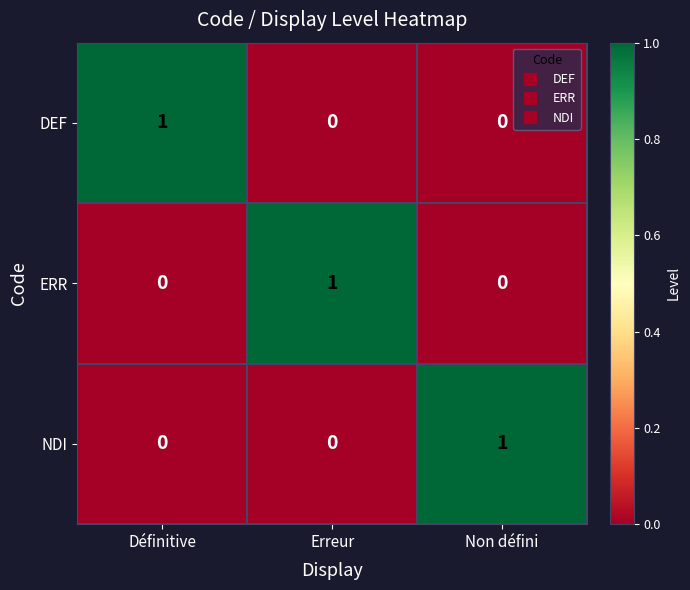

The value of NDI at Définitive is 0. True or false?

True